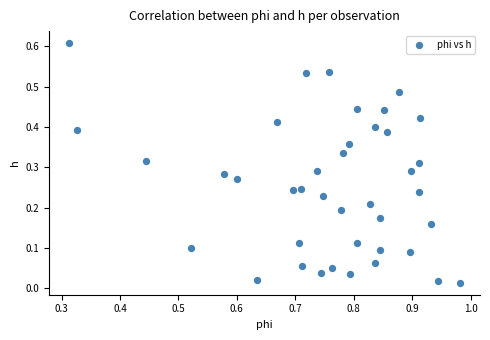

What is the range of X values (max minus min)?

0.7